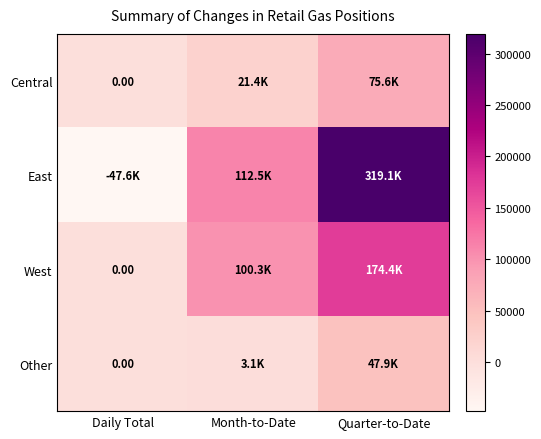

At Daily Total, list the series in order from largest to smallest.

Central, West, Other, East